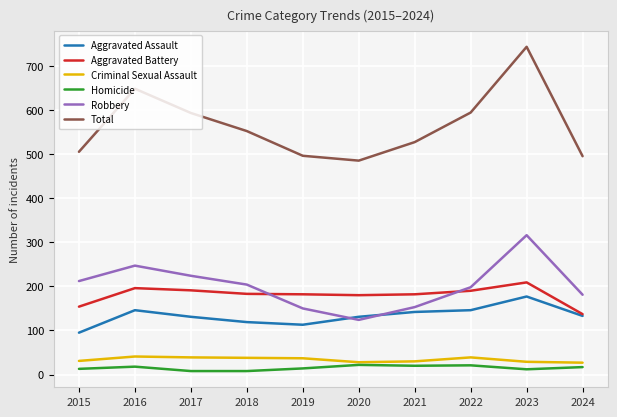

Between 2016 and 2018, which series saw the biggest shift?

Total